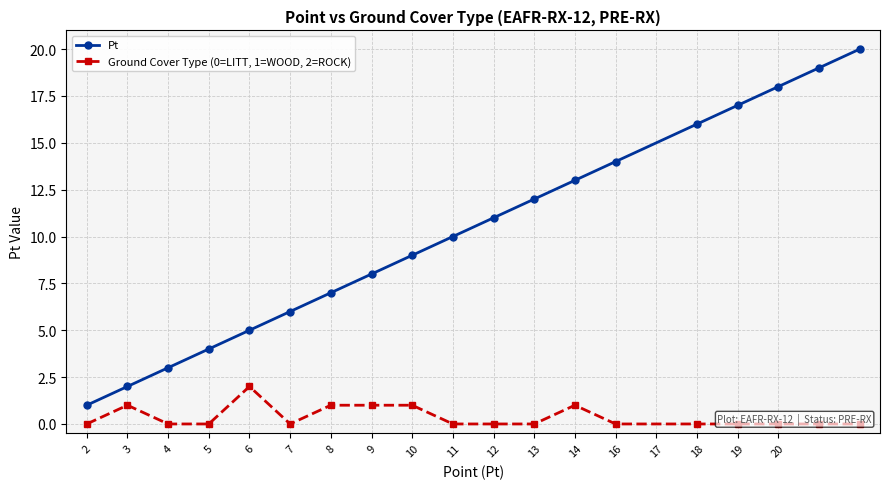

How many interior local peaks does the Ground Cover Type (0=LITT, 1=WOOD, 2=ROCK) series have?

3